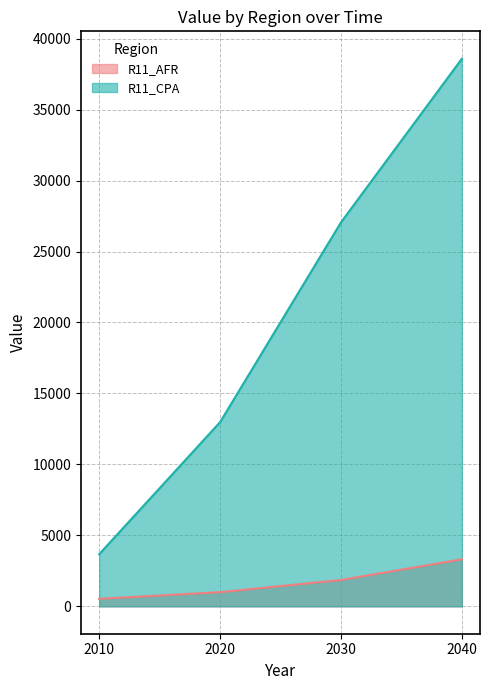

What is the value of the R11_AFR point at the 2nd from the left?

999